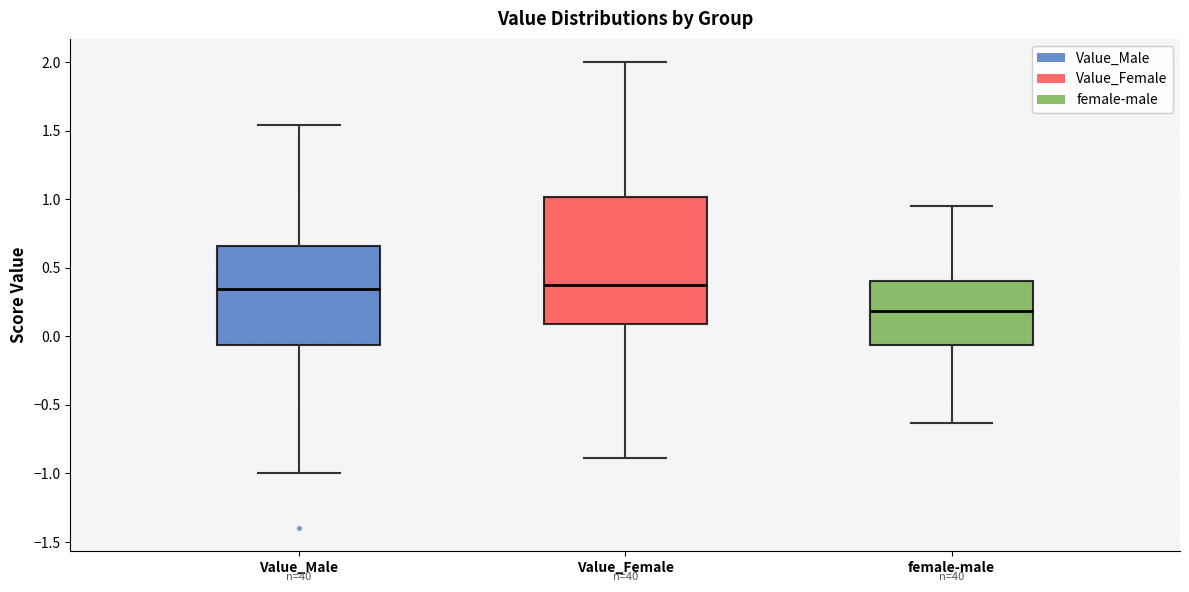

Reading left to right, transcribe this box plot: for each box, give where its median line is, the range the box spans, and where its two whiskers end, as read against the y-axis. The values are not printed on the chart, so give them approximately, as read against the axis.

Value_Male: median 0.35, box -0.05 to 0.65, whiskers -1.00 to 1.55
Value_Female: median 0.40, box 0.10 to 1.00, whiskers -0.90 to 2.00
female-male: median 0.20, box -0.05 to 0.40, whiskers -0.65 to 0.95